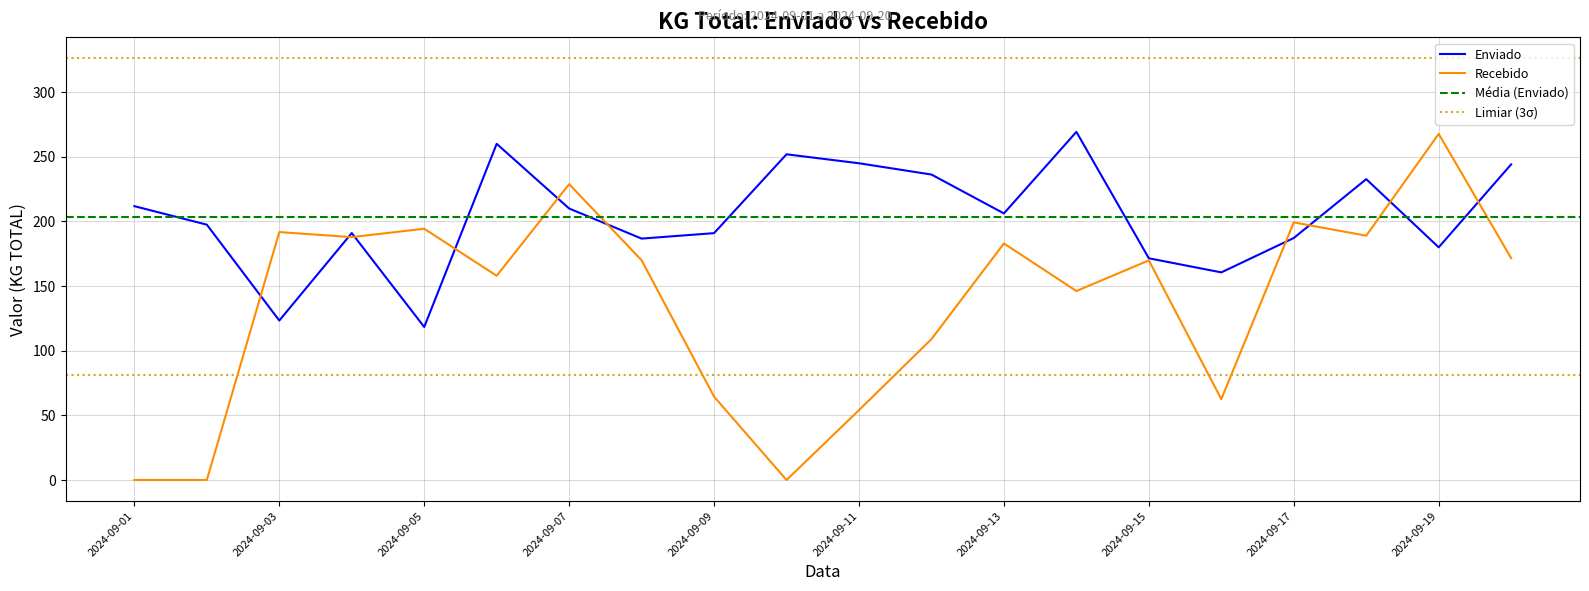

Where is the first local maximum for Enviado?

2024-09-04